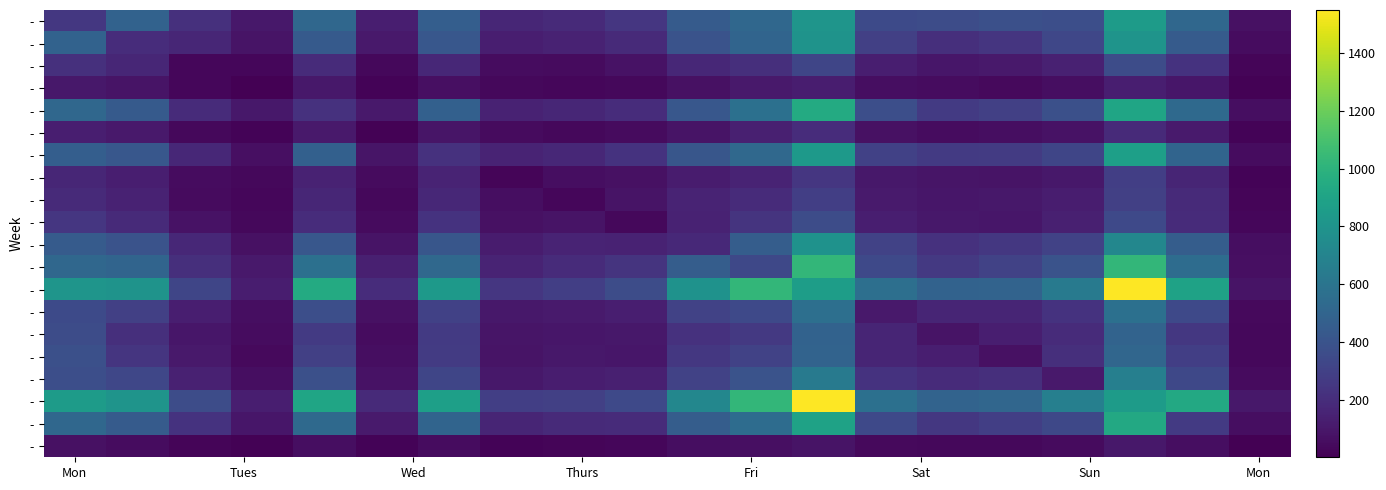

Count the number of data series in this chart.

20